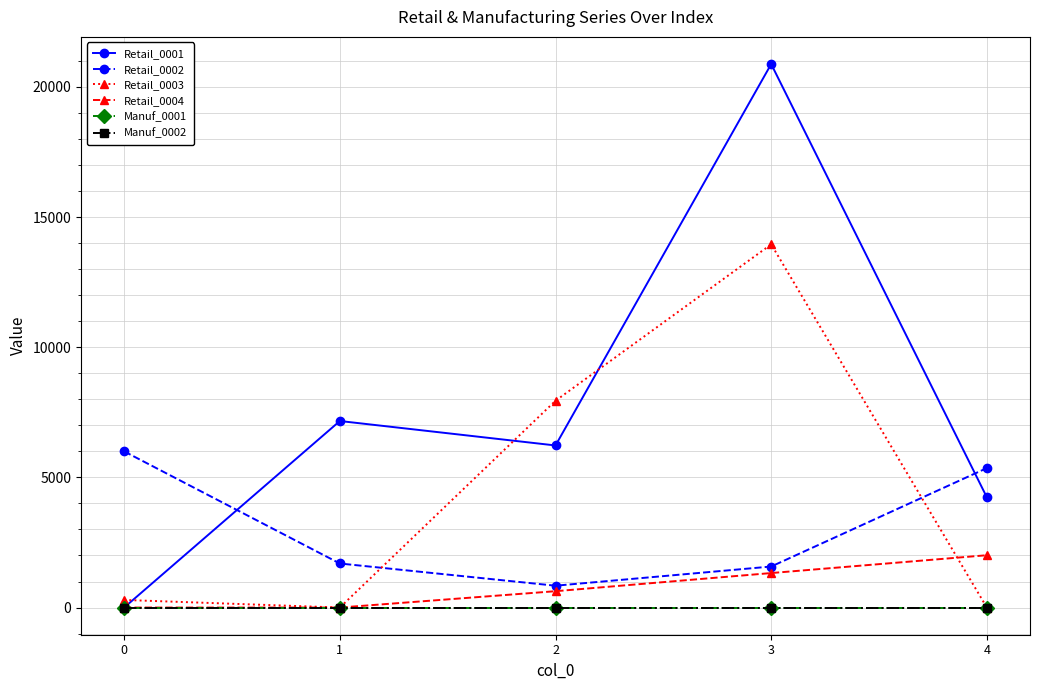

Is this an area chart (filled region under the line)?

No